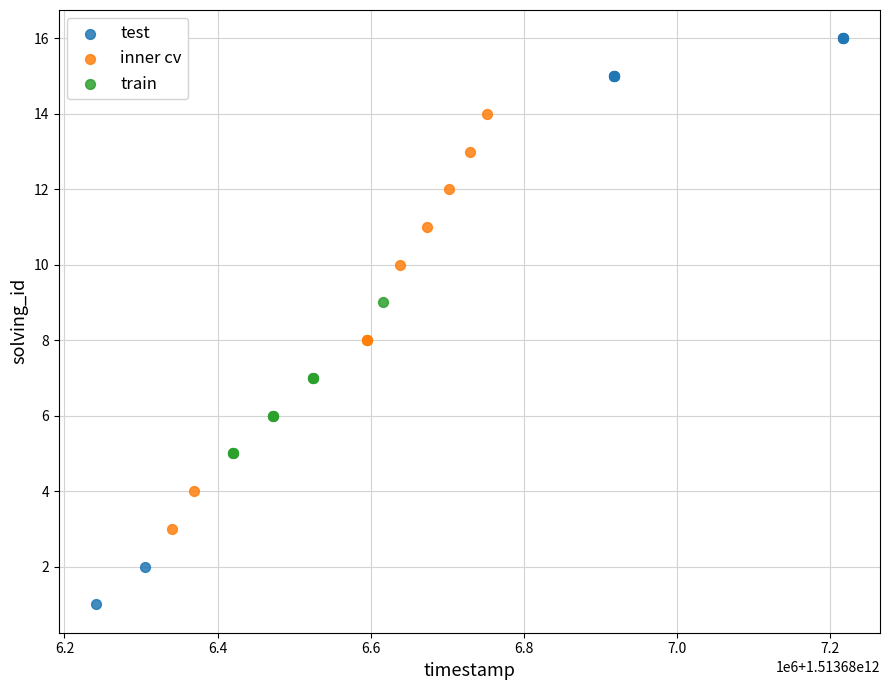

Which series has the largest Y range (max minus min)?

test